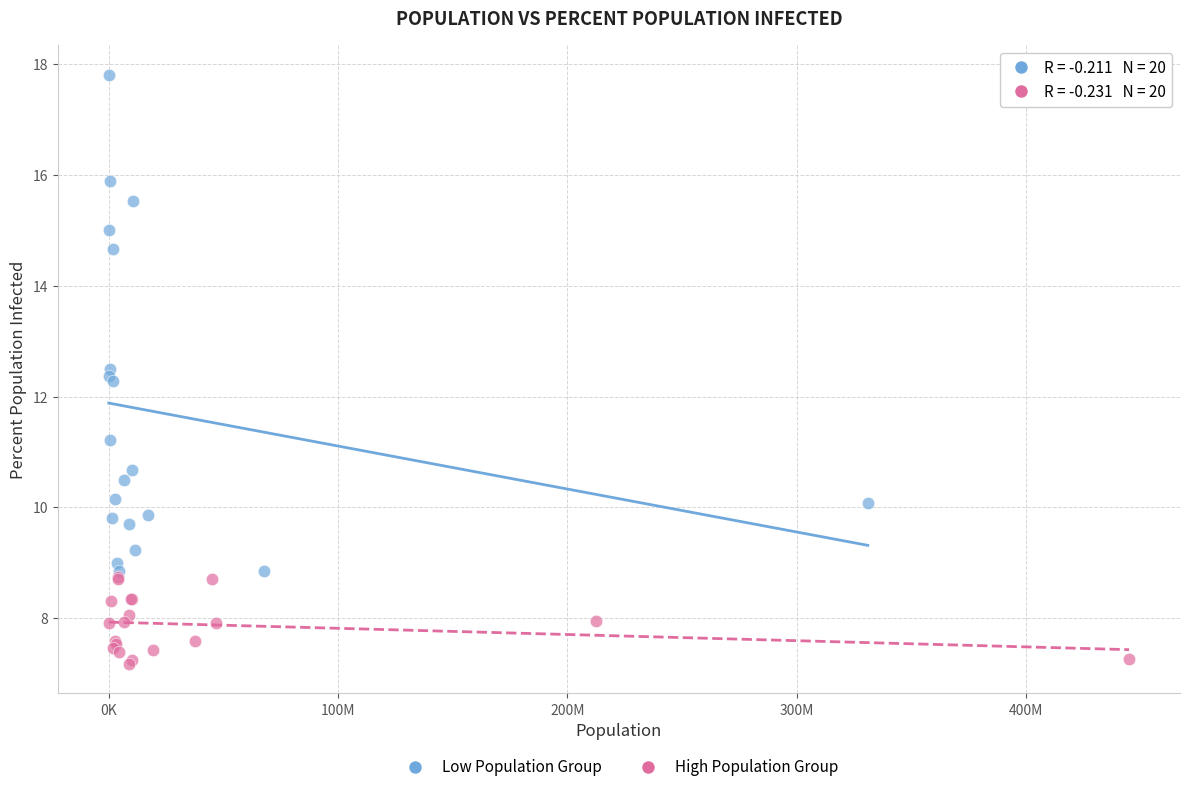

Which series reaches the minimum Y coordinate?

High Population Group